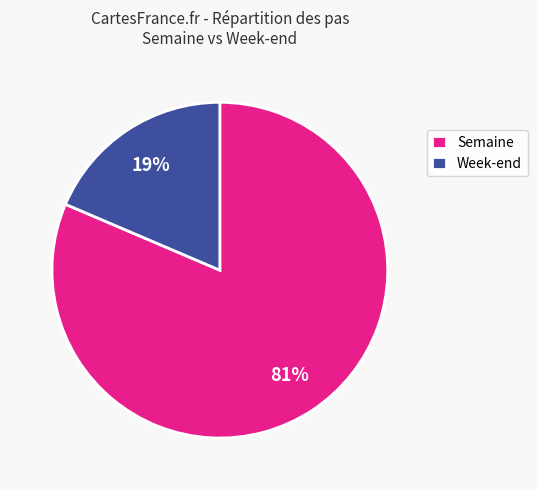

Combined, do Semaine and Week-end account for over 50%?

Yes